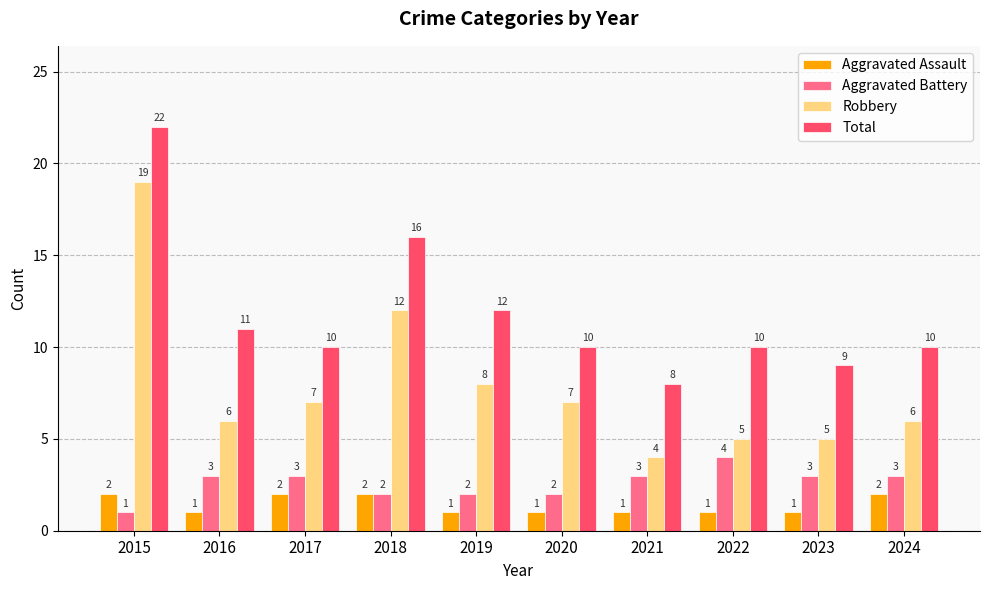

What is the total value across all series at 2020?

20